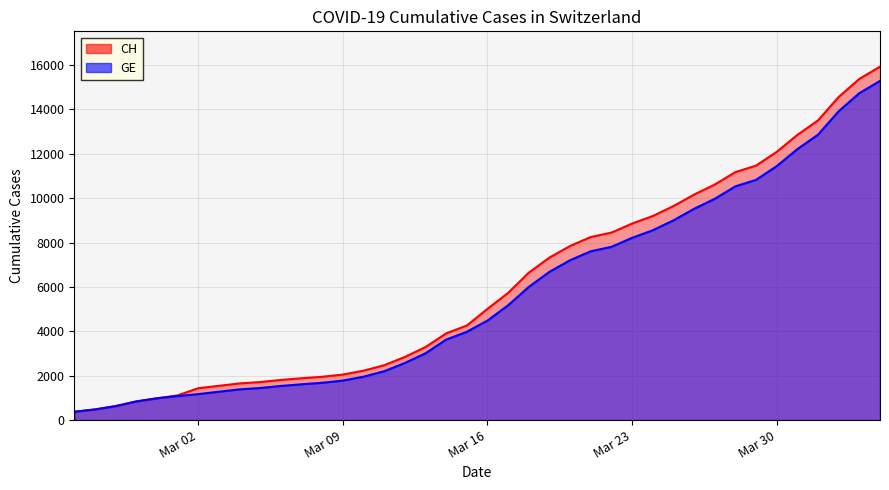

What is the greatest value displayed?

15926